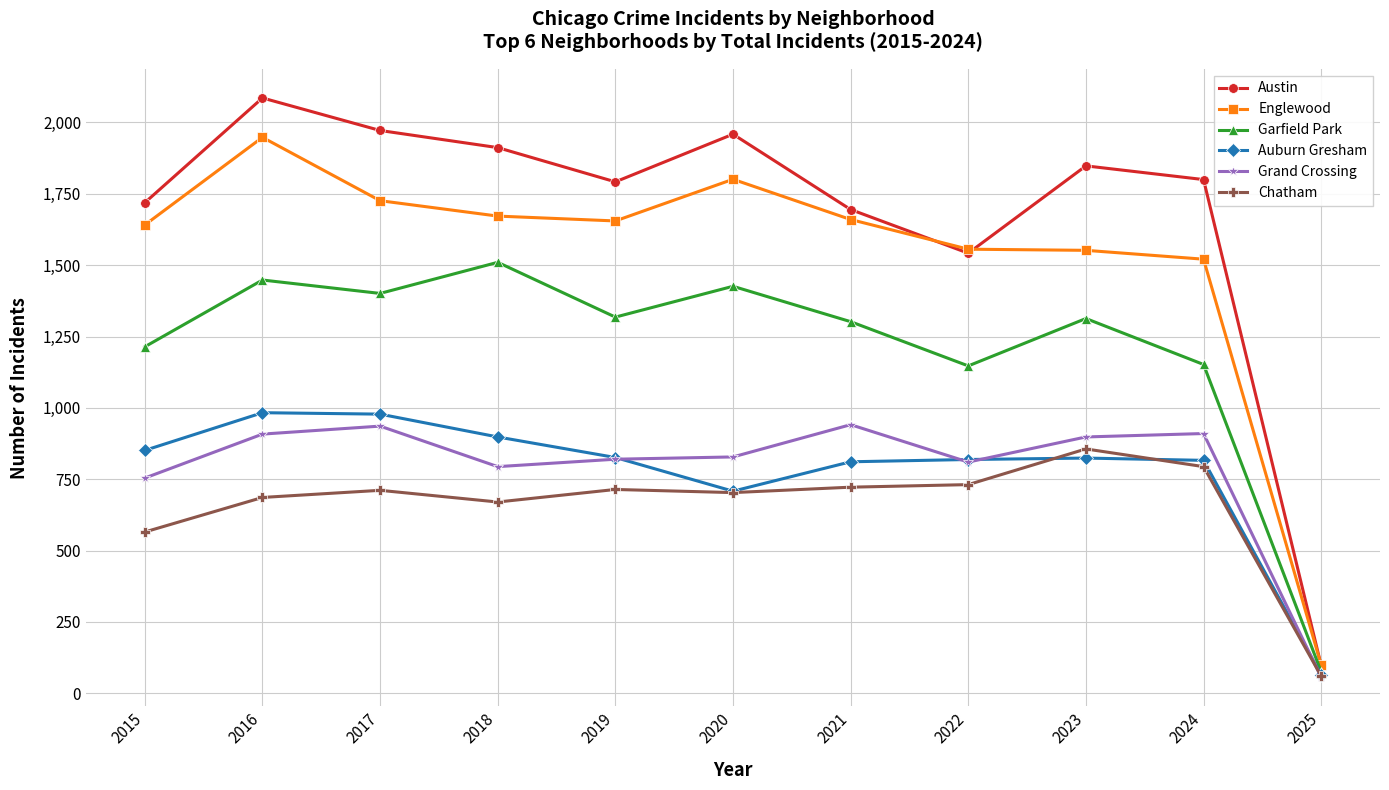

Is the value of Austin at 2018 greater than the value of Auburn Gresham at 2023?

Yes